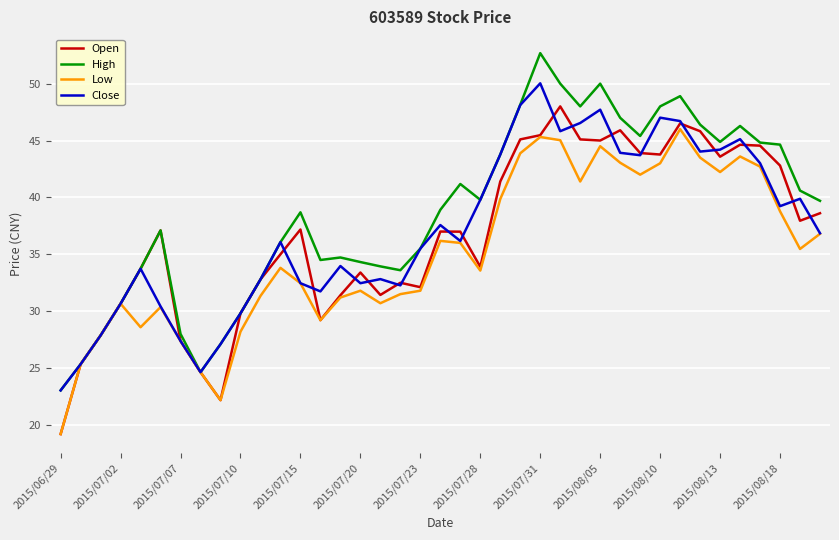

Which series has the largest total across all categories?

High